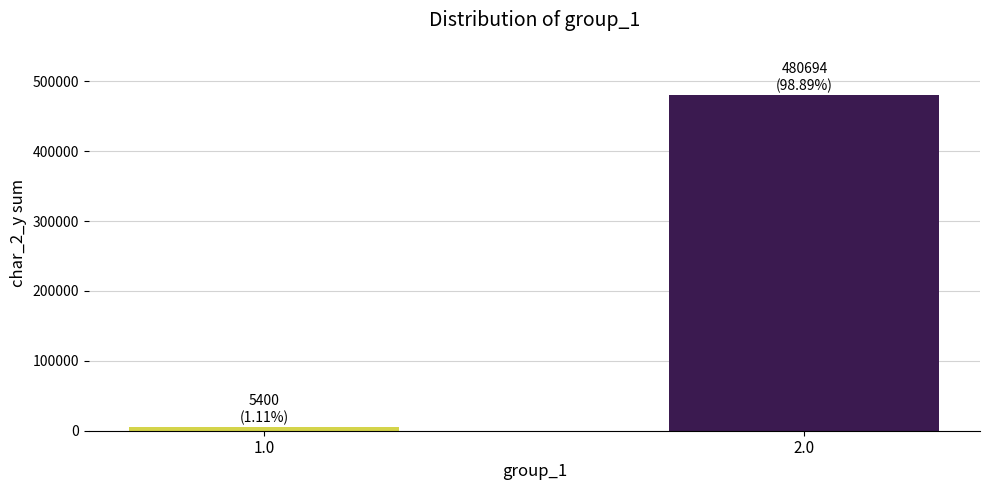

Count the values in the range 5400 to 480694.

2